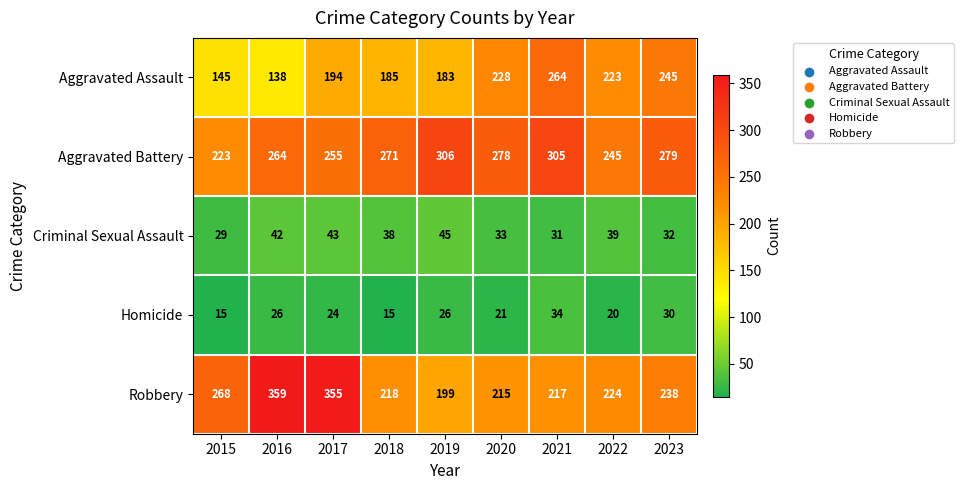

Rank the series at 2018 from lowest to highest value.

Homicide, Criminal Sexual Assault, Aggravated Assault, Robbery, Aggravated Battery